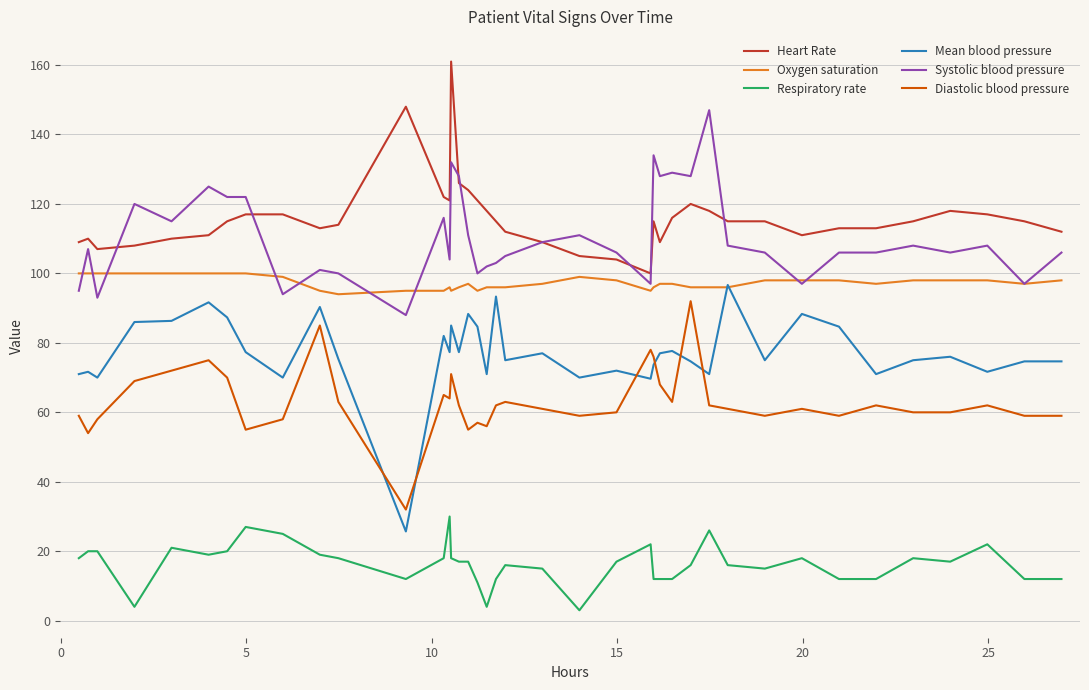

True or false: Respiratory rate and Heart Rate cross at least once.

False